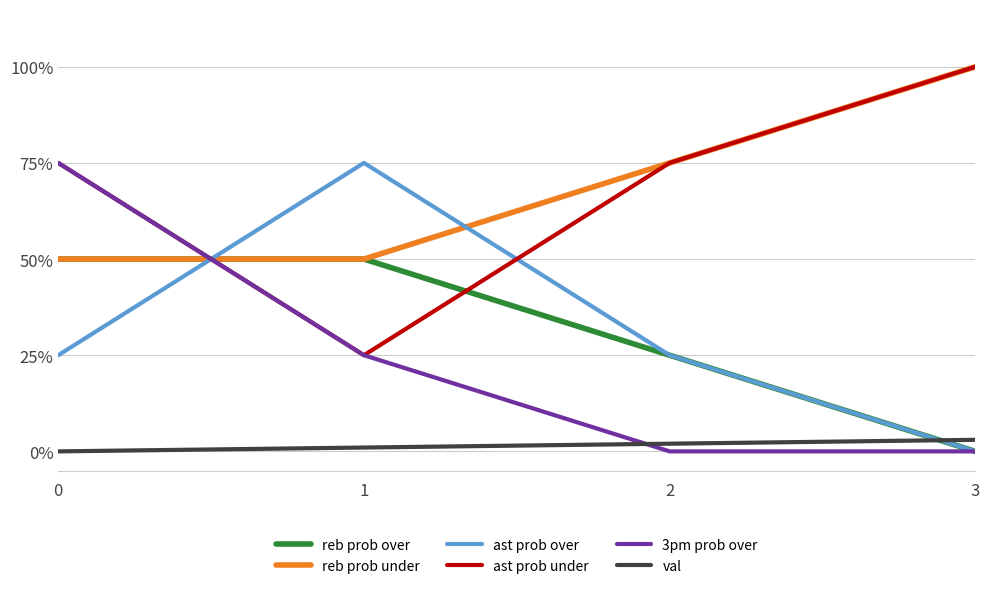

Where do ast prob over and 3pm prob over first cross each other?

0 and 1